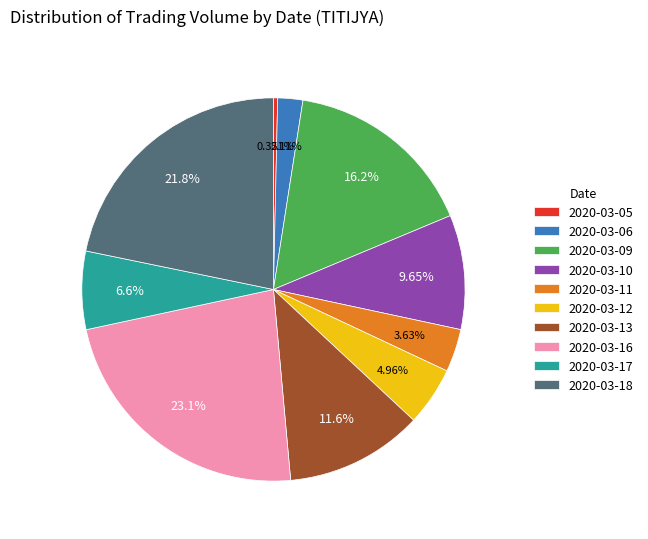

To the nearest percent, what percentage of the pie is 2020-03-13?

12%